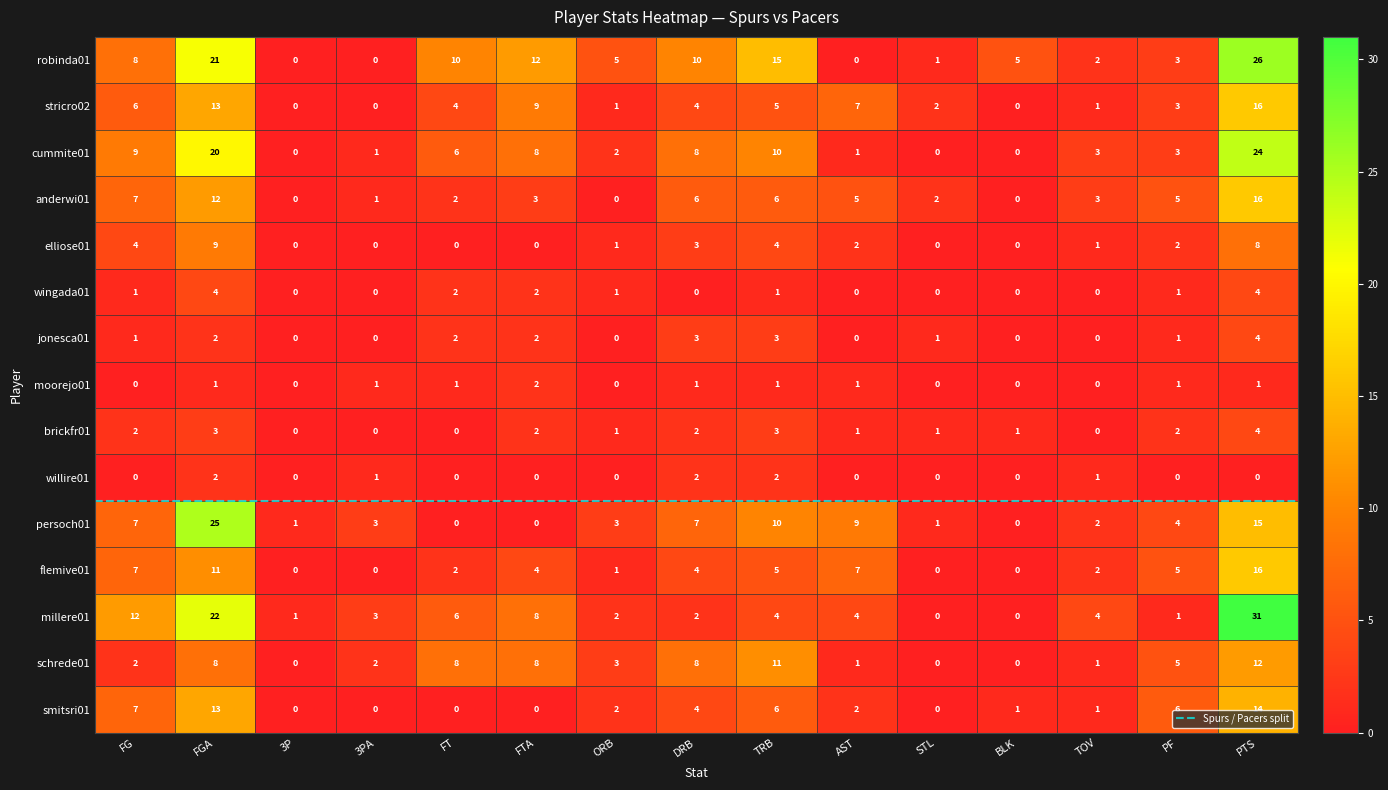

True or false: stricro02 has a value of 3 at PF.

True